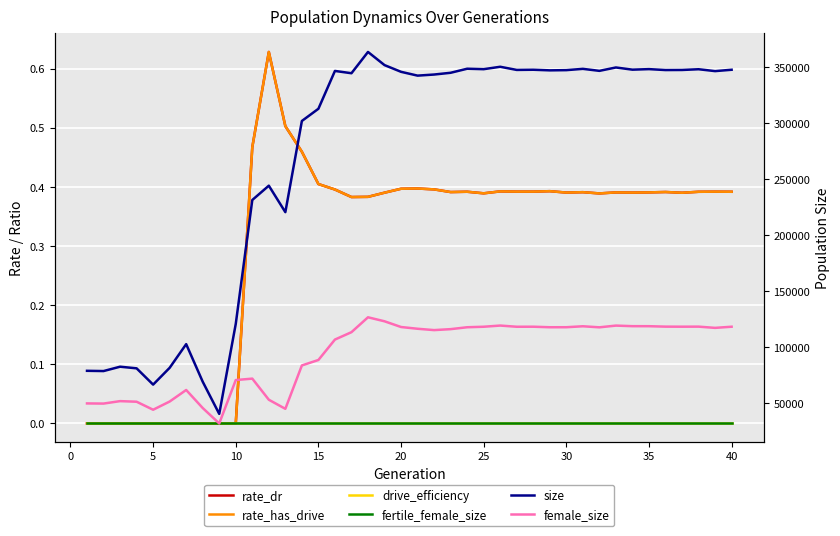

What are all the series names shown in the legend?

rate_dr, rate_has_drive, drive_efficiency, fertile_female_size, size, female_size